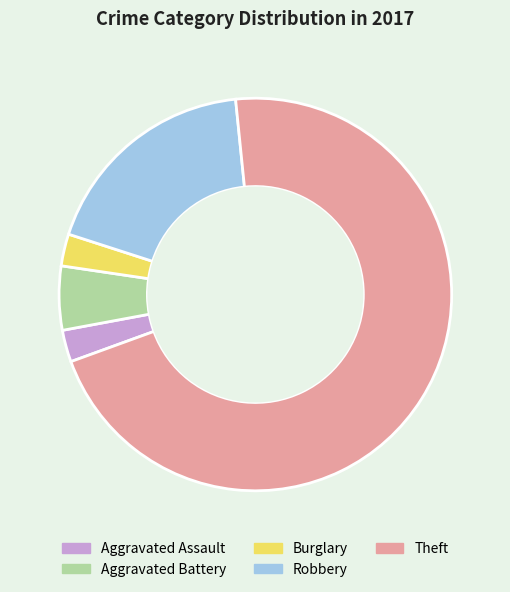

Is it true that Theft is 78% of the pie?

False